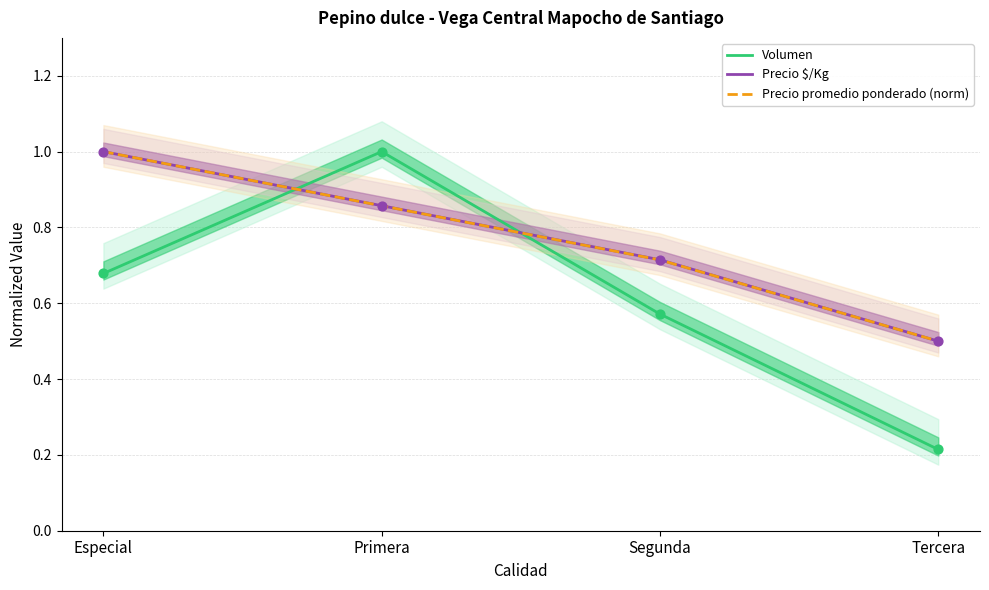

Which series reaches the minimum Y coordinate?

Volumen